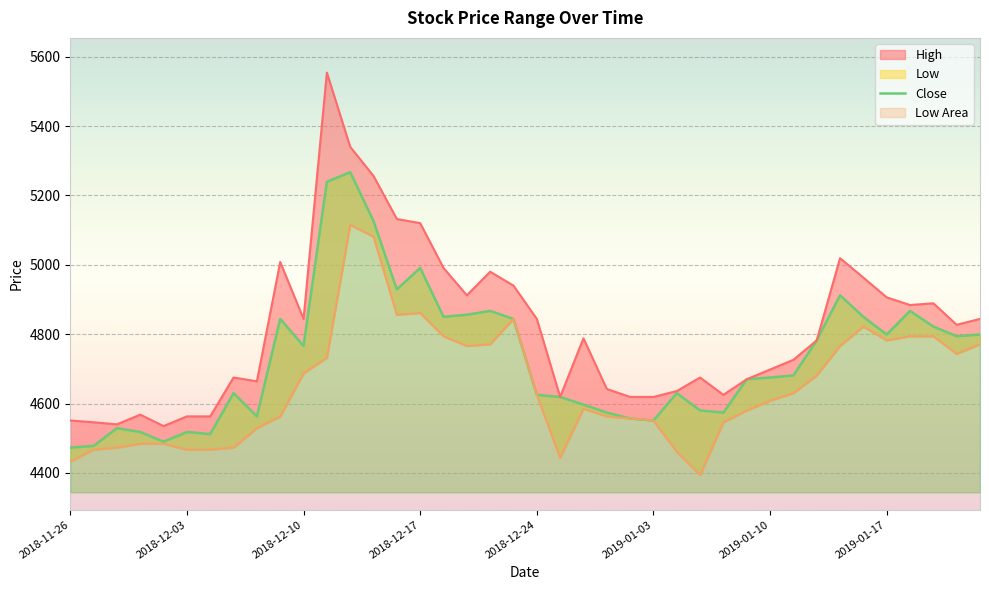

Which series changed the most between 2018-12-24 and 16?

High